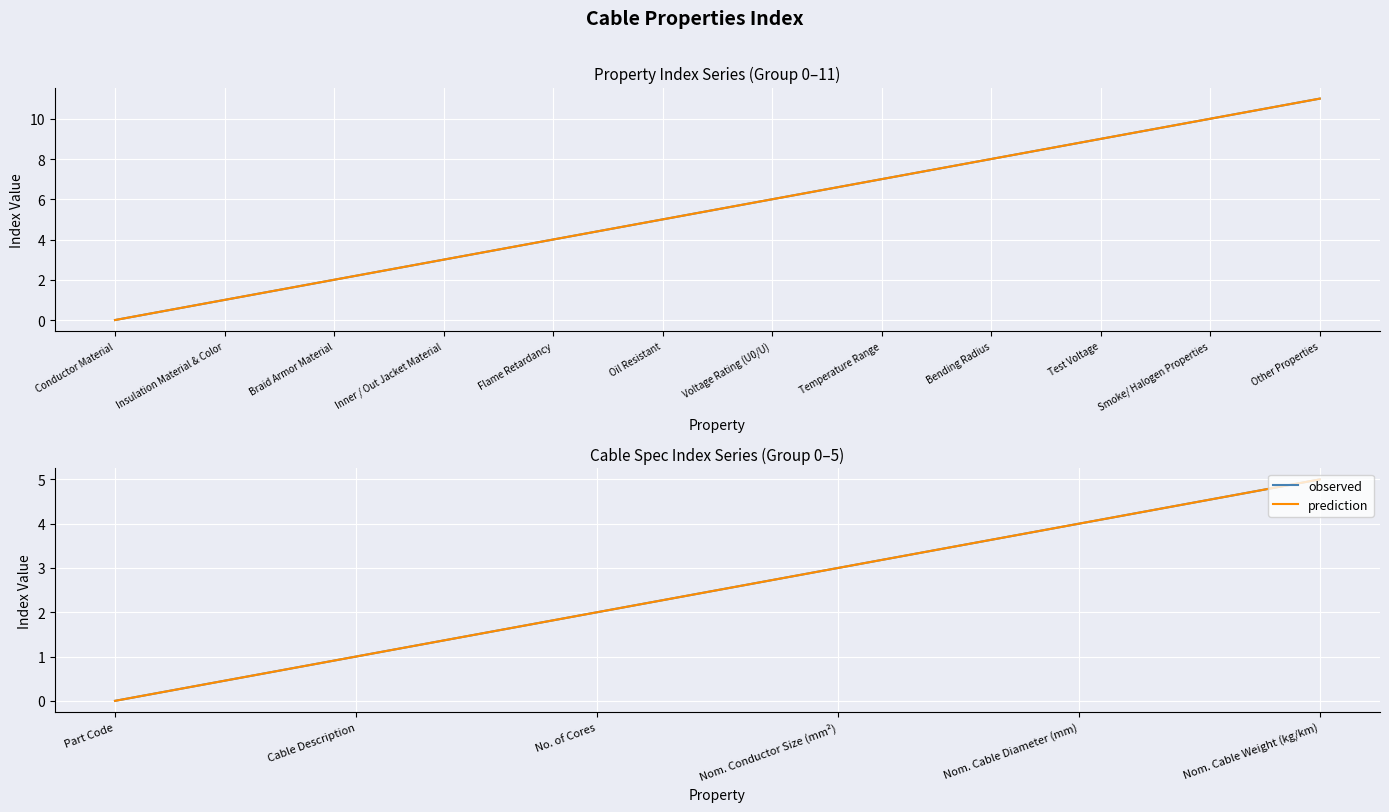

Is the value of Conductor Material at Other Properties greater than the value of Part Code at Conductor Material?

Yes